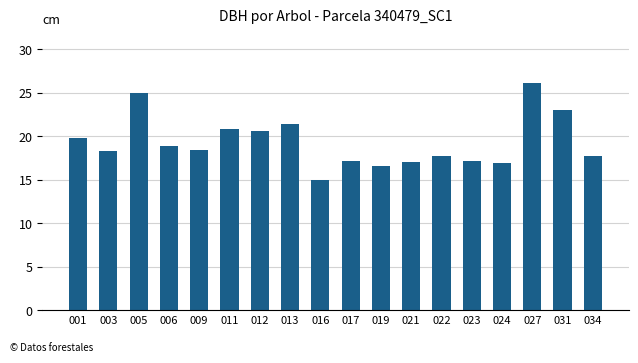

True or false: the data shows 17.2 at 023.

True